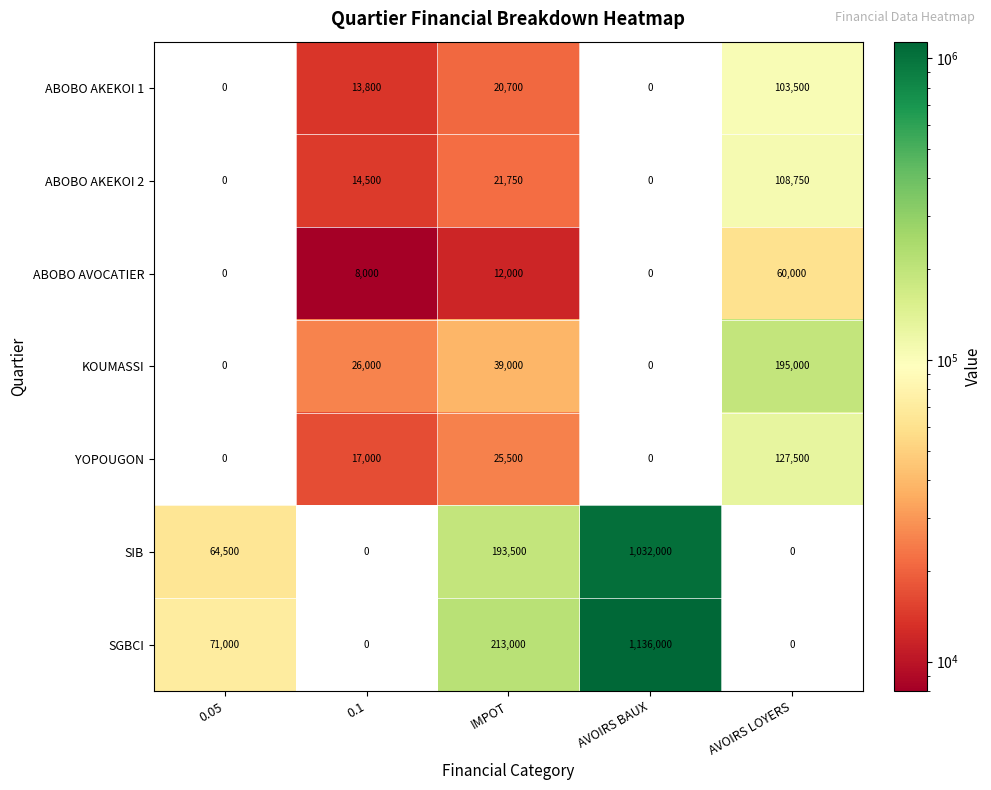

What is the highest value of the KOUMASSI series?

195000